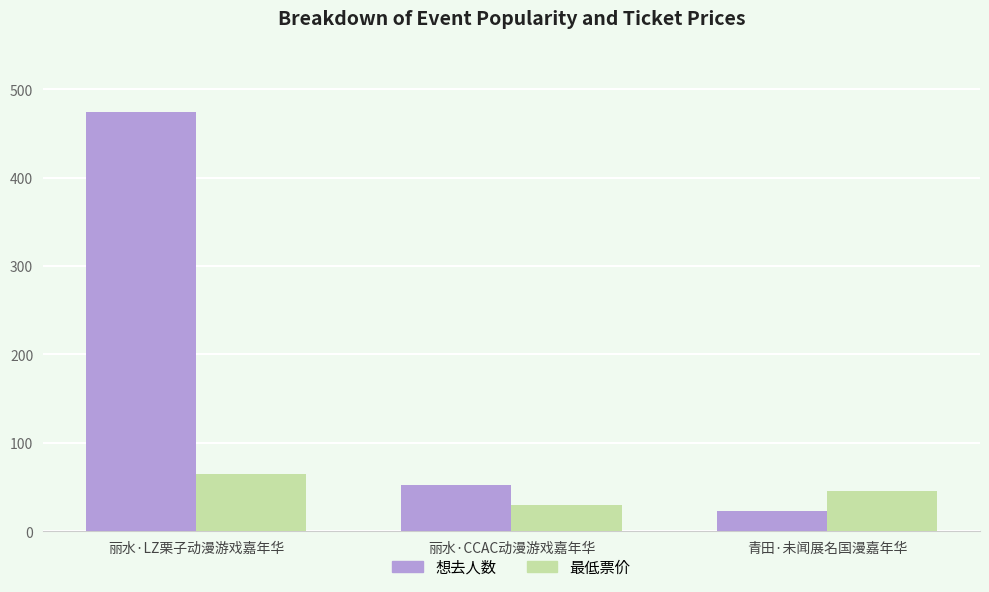

What is the label of the 2nd bar from the right?

丽水·CCAC动漫游戏嘉年华